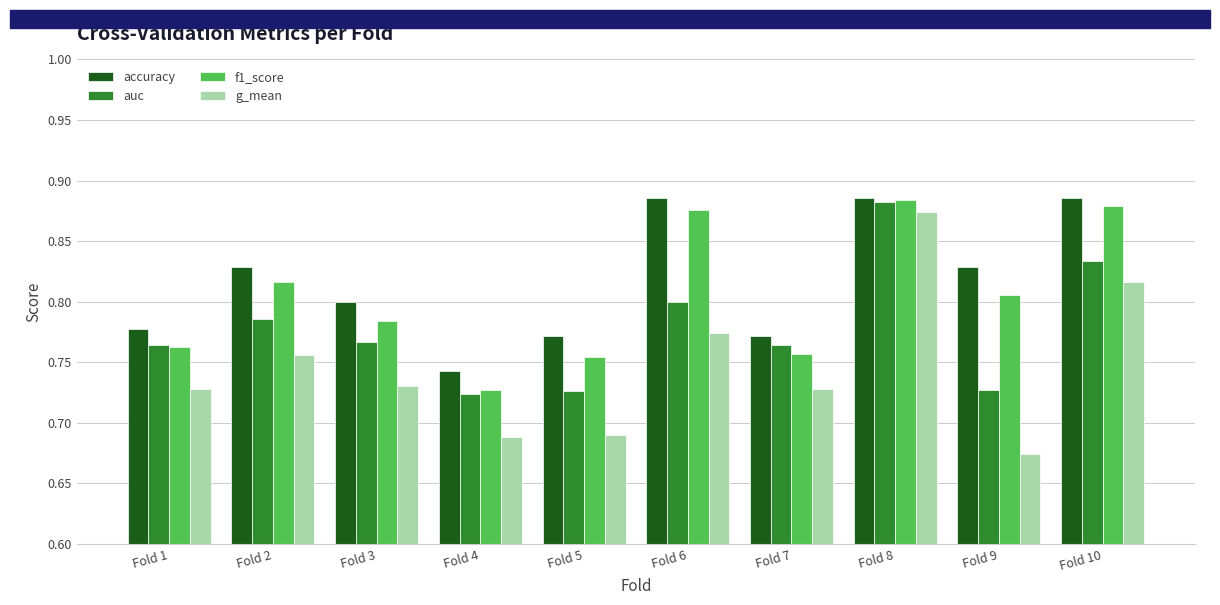

Rank the series by their average value, from highest to lowest.

accuracy, f1_score, auc, g_mean